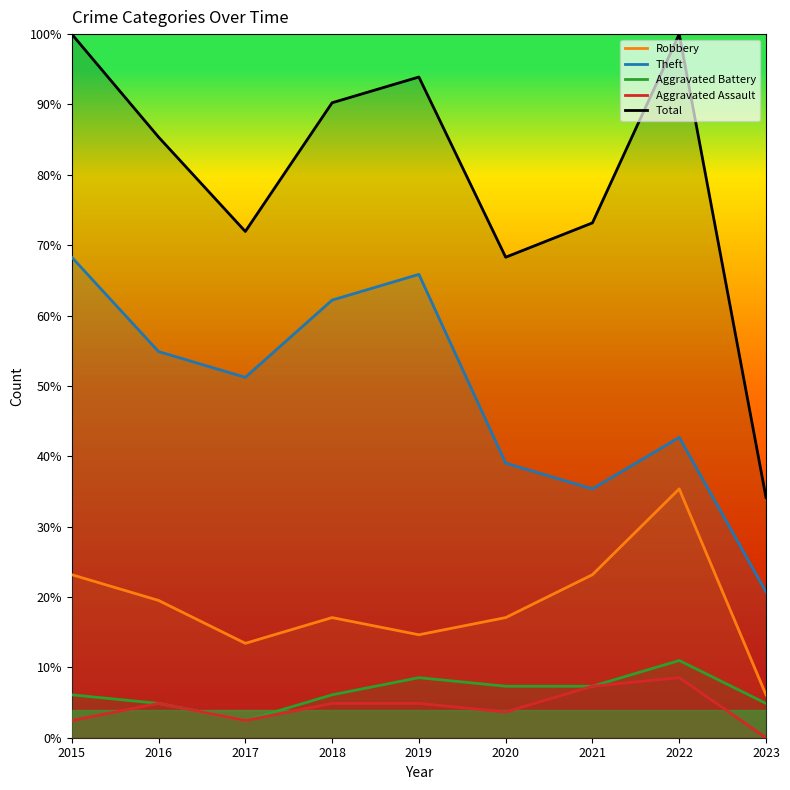

Which series has the widest spread of values?

Total